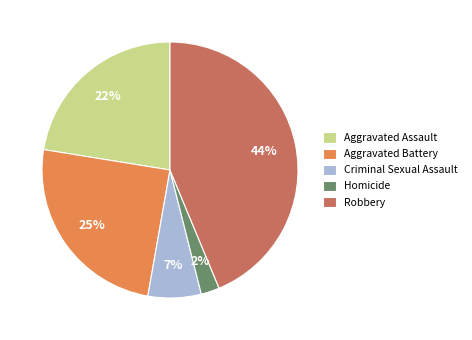

Does Homicide account for over 50% of the chart?

No